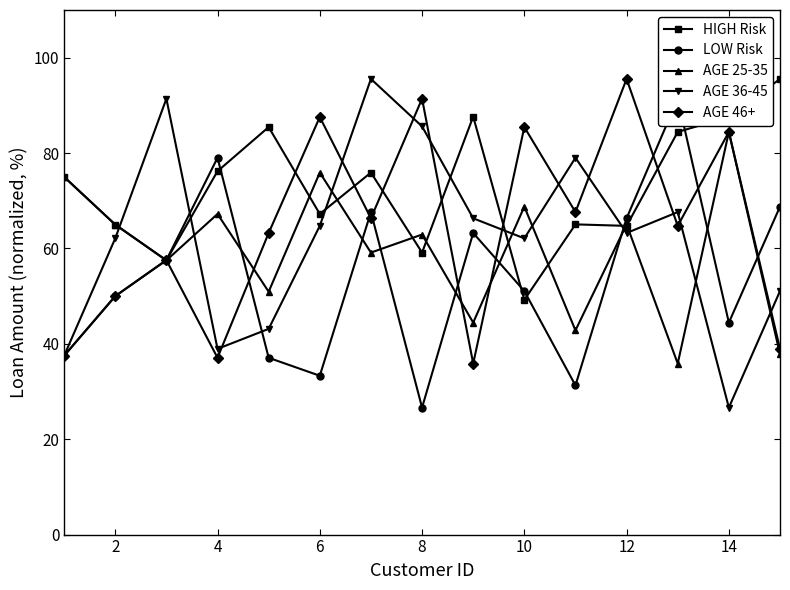

What value does the HIGH Risk series have at 2?

65.0